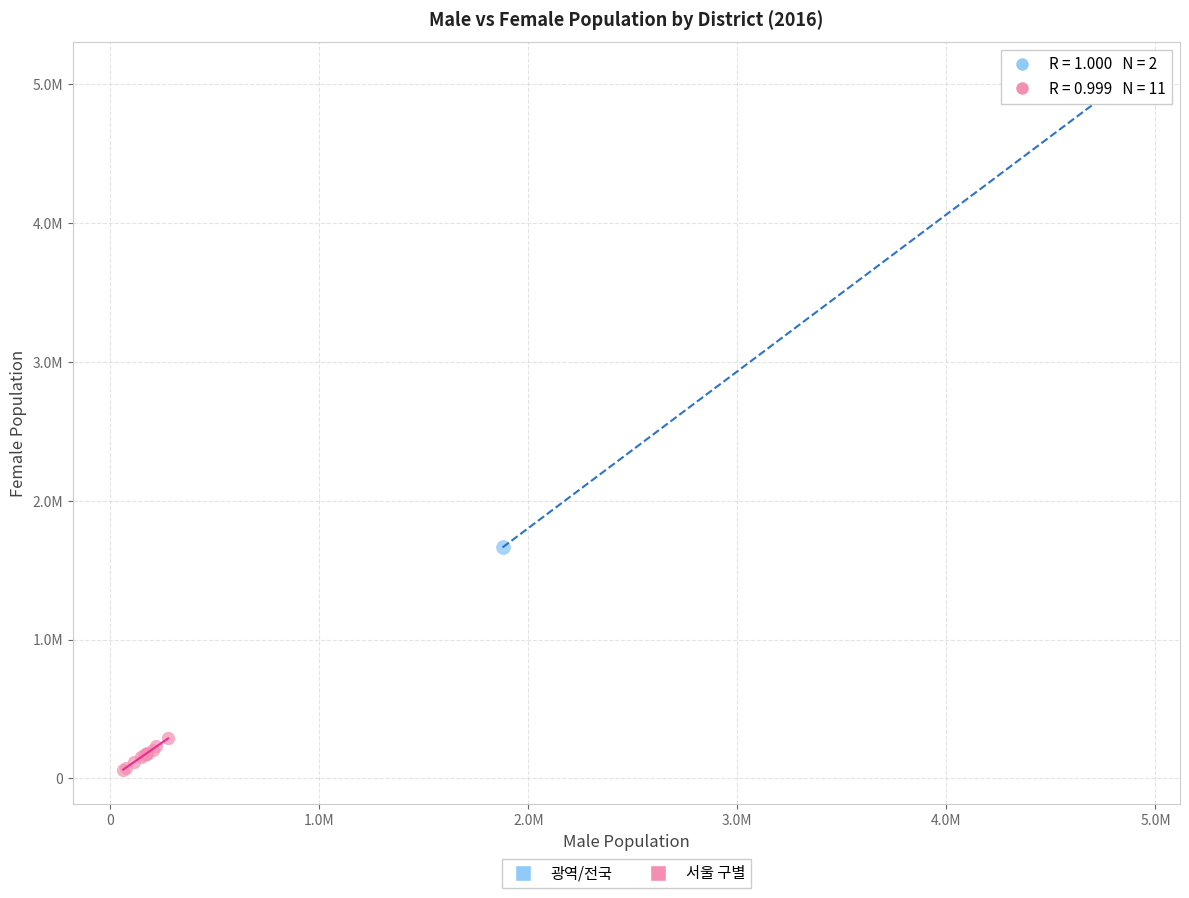

Which series reaches the minimum Y coordinate?

서울 구별